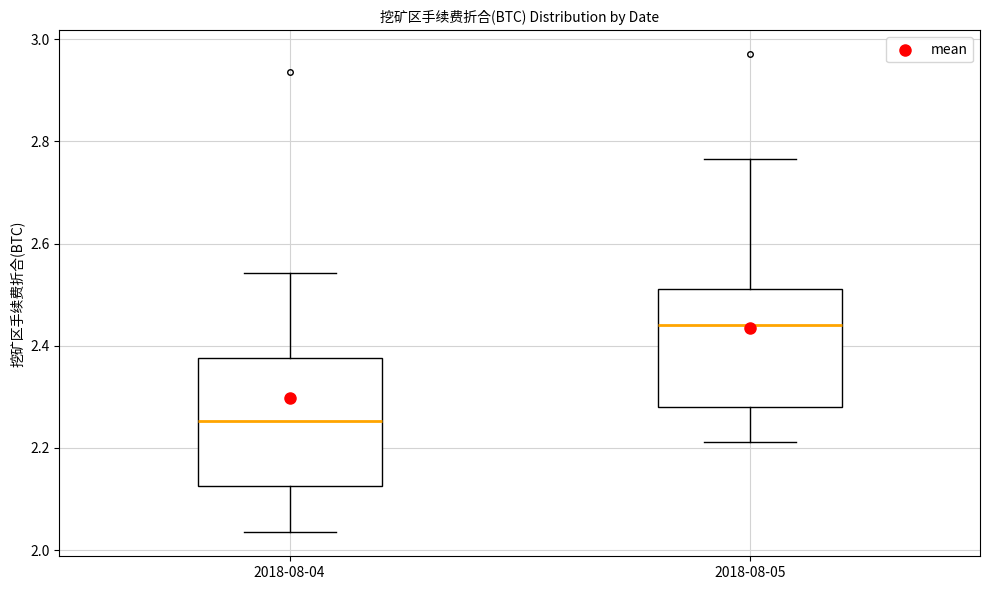

Reading left to right, read every box against the y-axis: the position of its median line, the range the box covers, and the ends of its whiskers. The values are not printed on the chart, so give them approximately, as read against the axis.

2018-08-04: median 2.26, box 2.12 to 2.38, whiskers 2.04 to 2.54
2018-08-05: median 2.44, box 2.28 to 2.52, whiskers 2.22 to 2.76